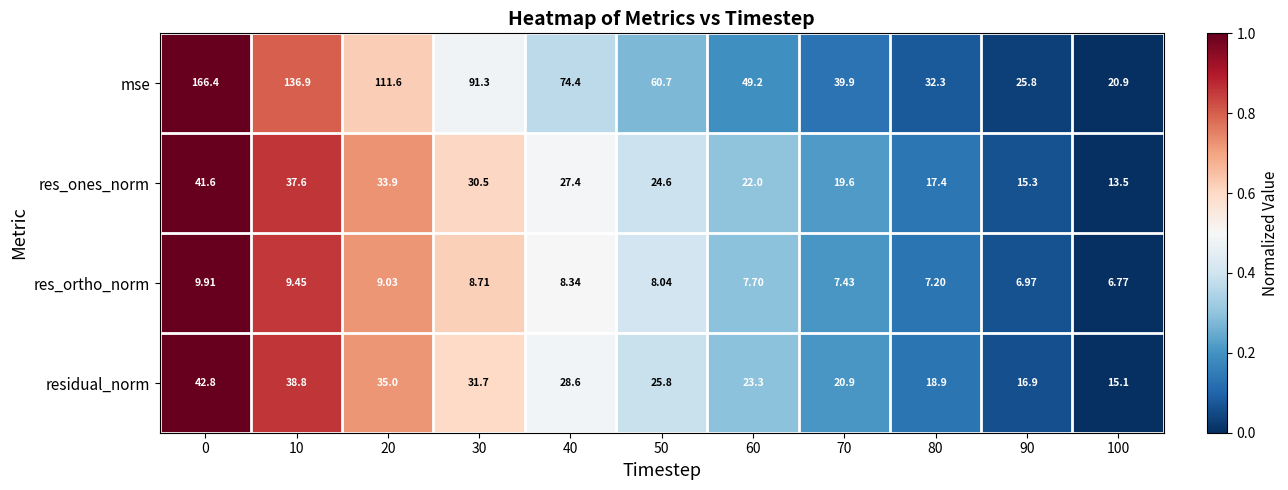

Is the value of residual_norm at 60 greater than the value of res_ones_norm at 0?

No